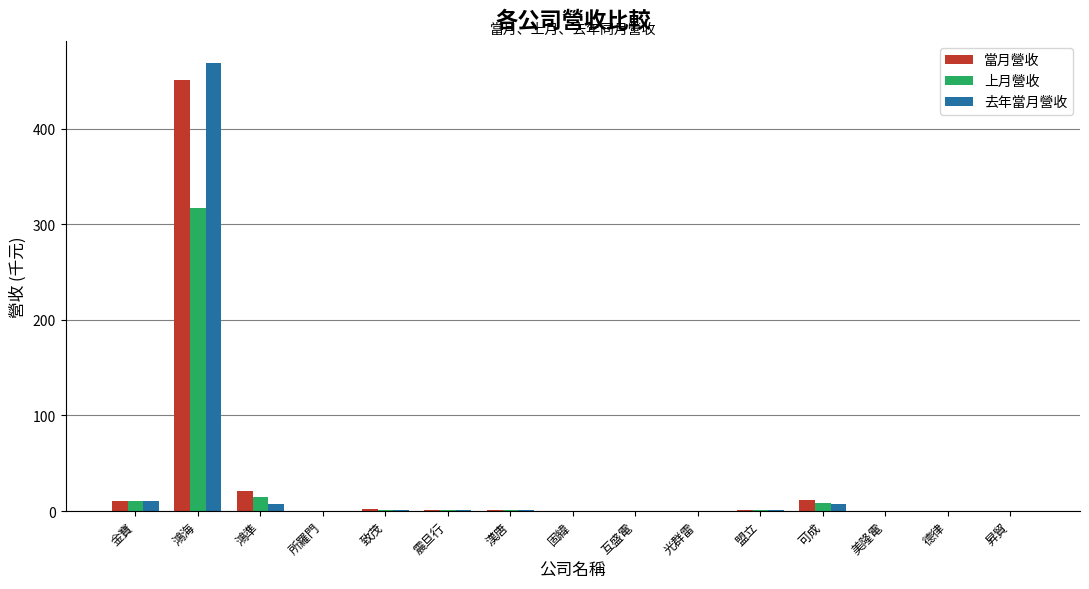

True or false: 當月營收 has a value of 791.0 at 鴻海.

False